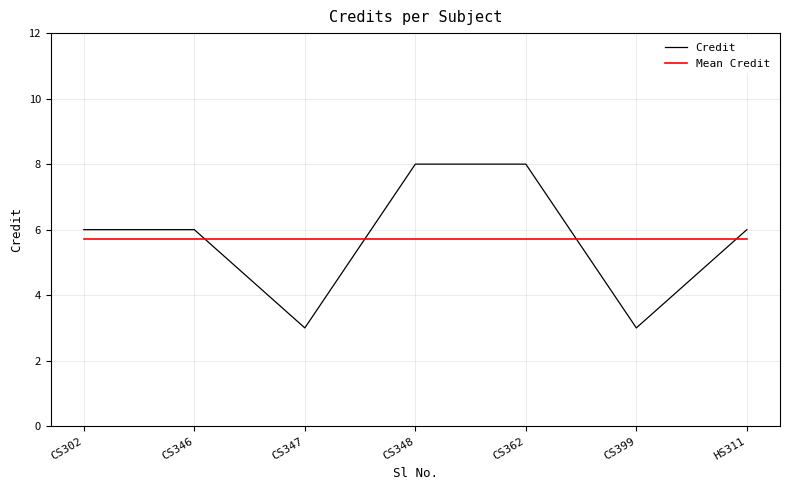

What is the minimum value for Credit?

3.0